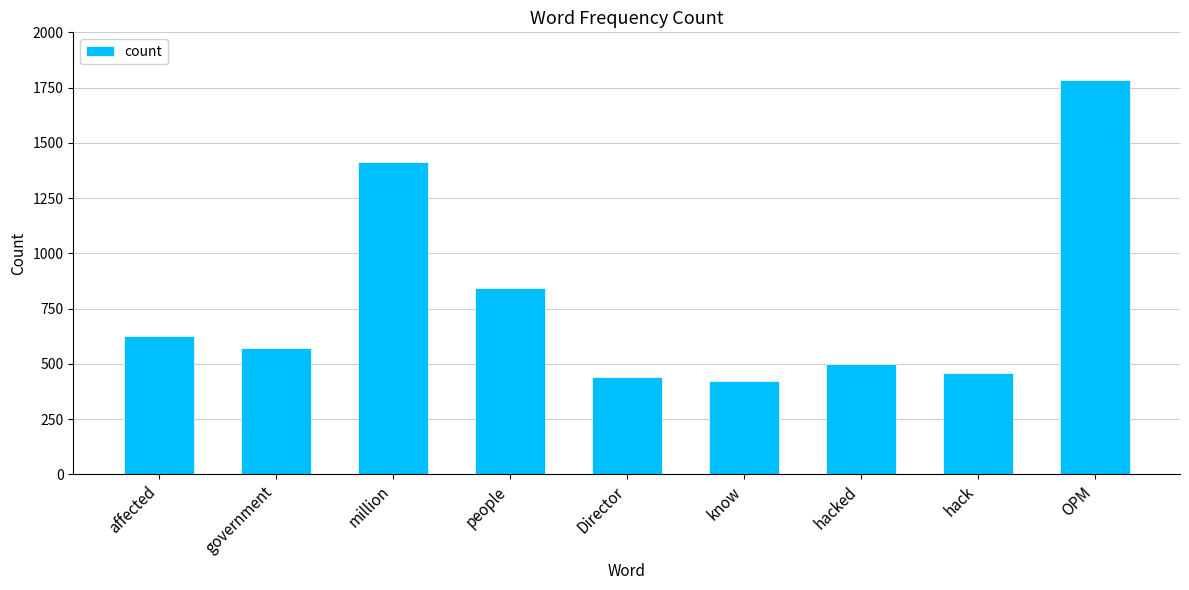

Which has a higher value, know or hack?

hack